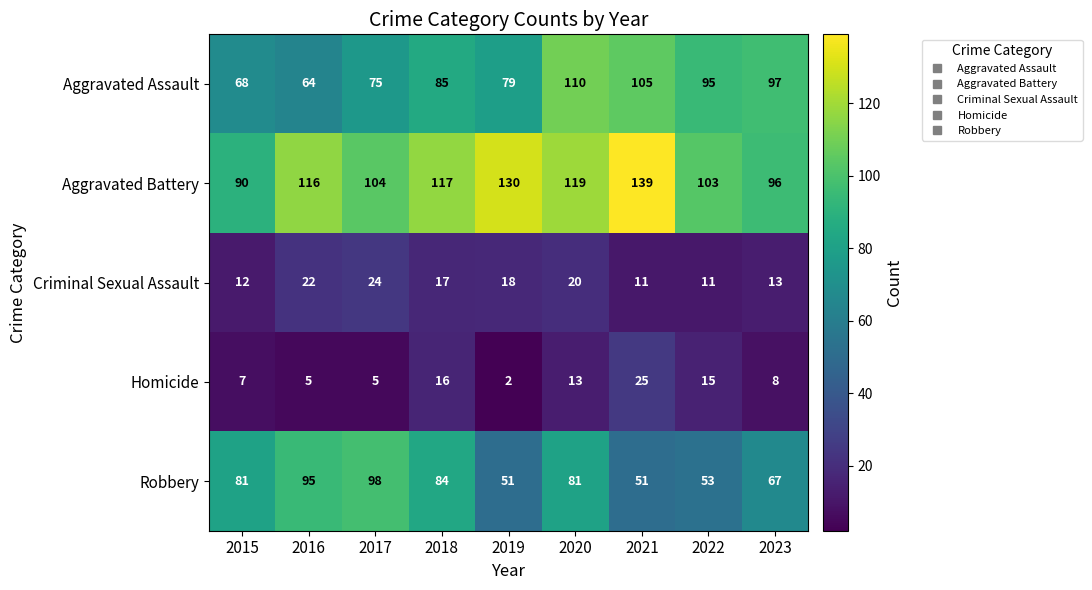

Which series has the largest range (max minus min)?

Aggravated Battery